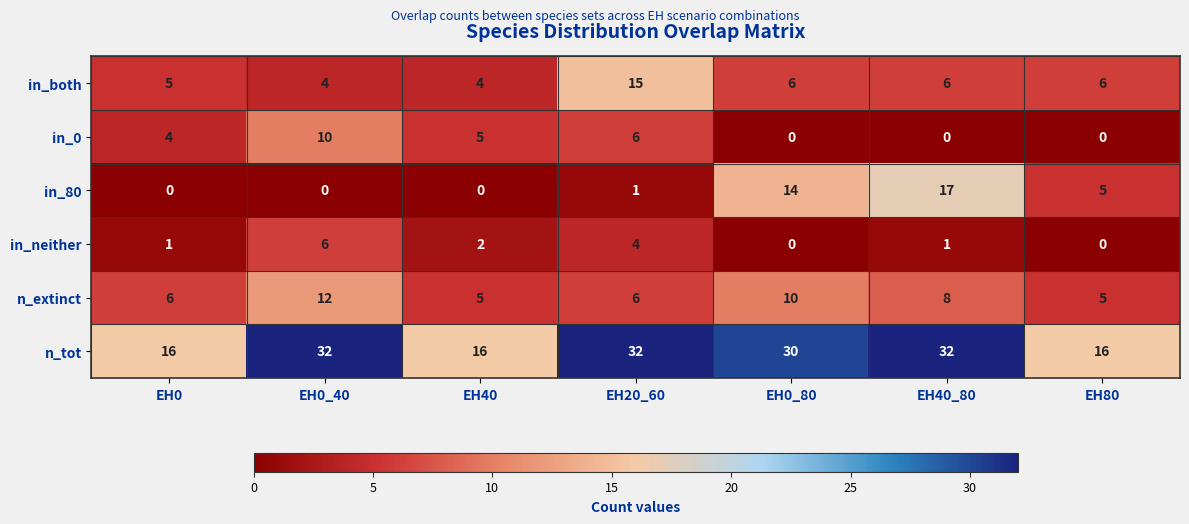

Is the value of n_extinct at EH40_80 greater than the value of in_both at EH80?

Yes